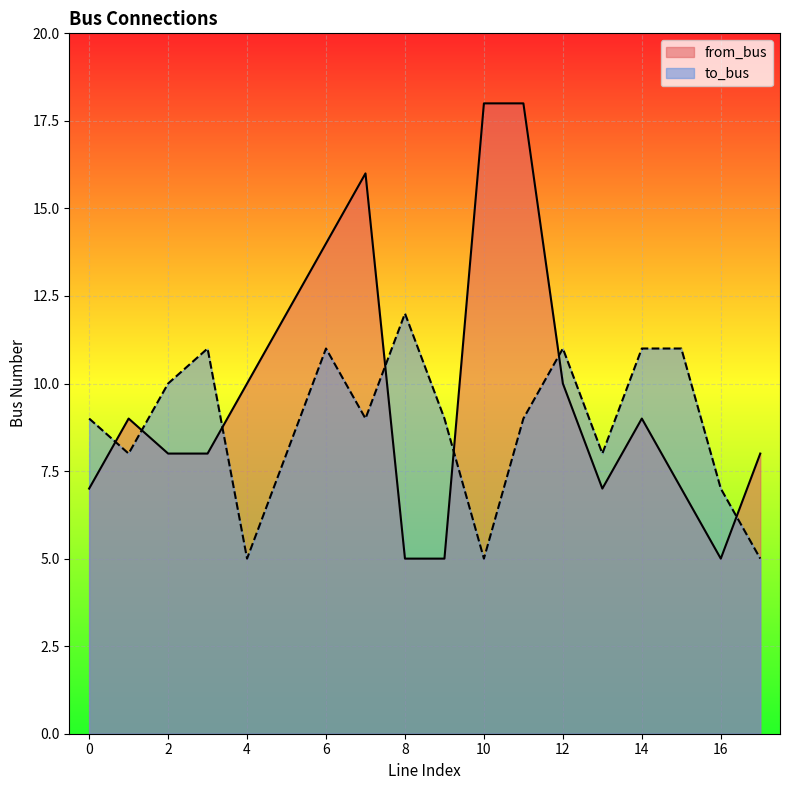

What is the difference between the maximum and minimum values in the to_bus series?

7